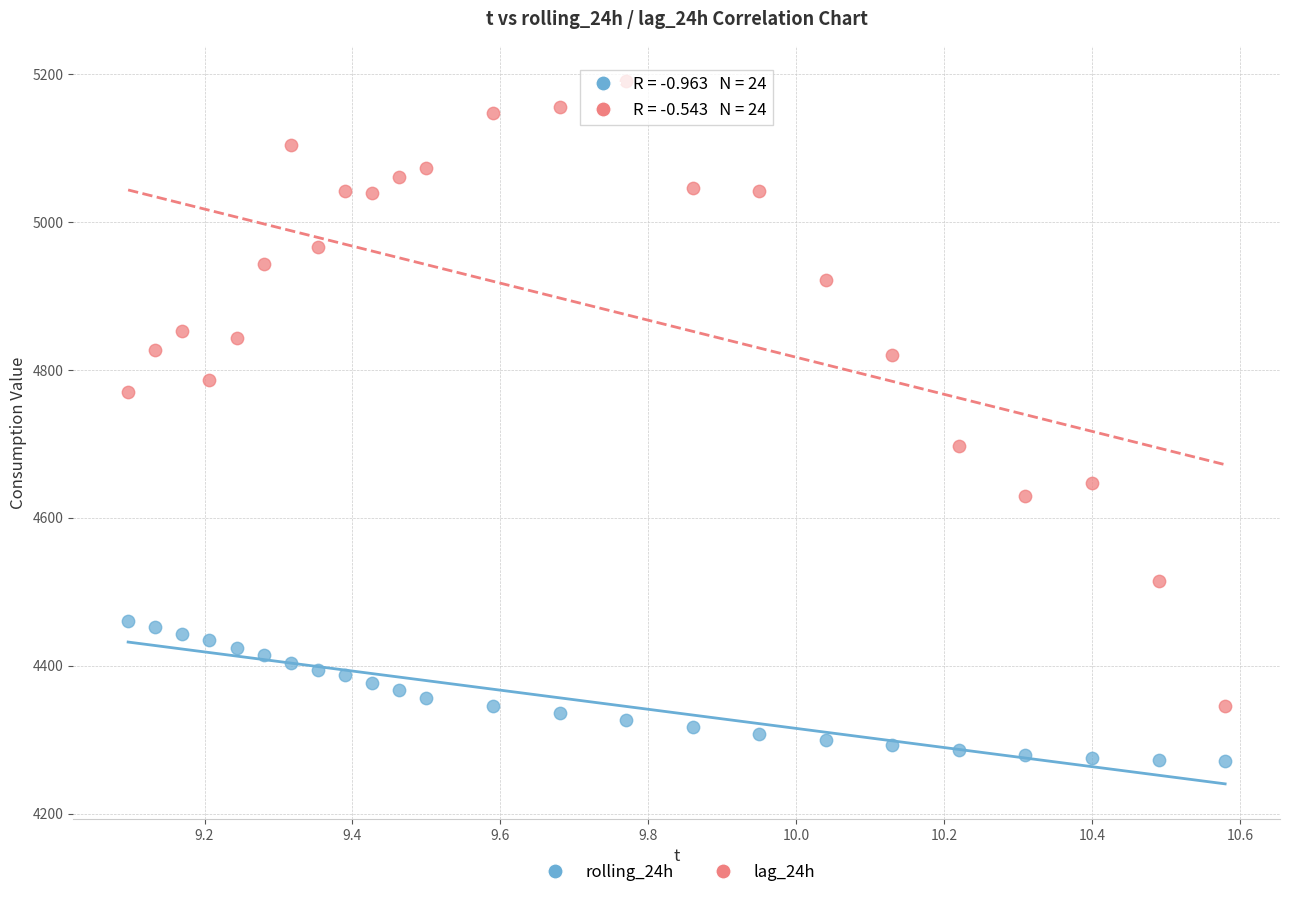

Across all data points, what is the range of X values (max minus min)?

1.5